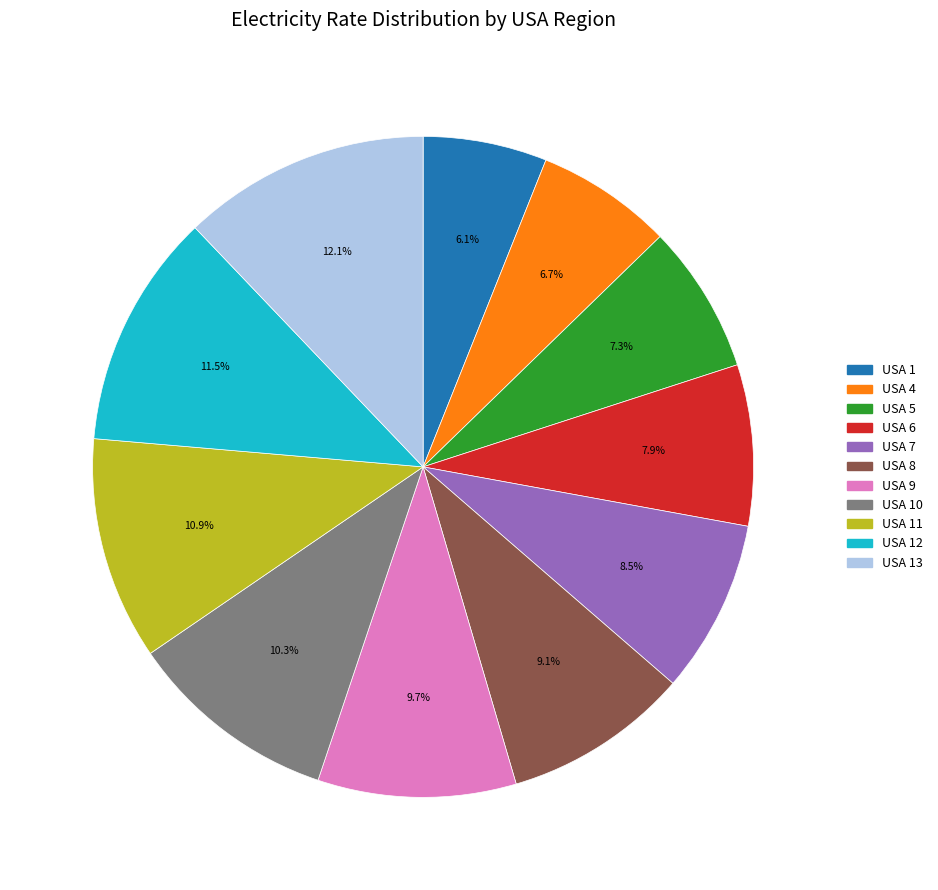

Is there a majority slice in this chart?

No